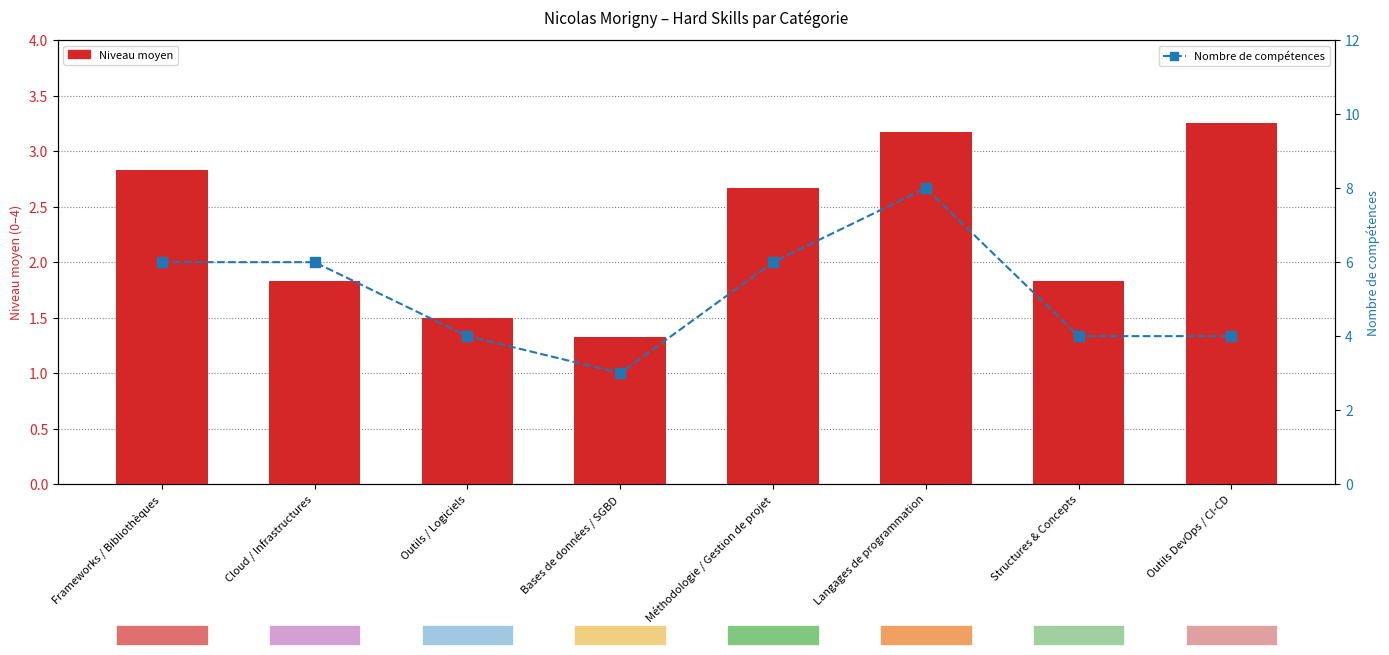

Is it true that Niveau moyen equals 2.7 at Méthodologie / Gestion de projet?

True